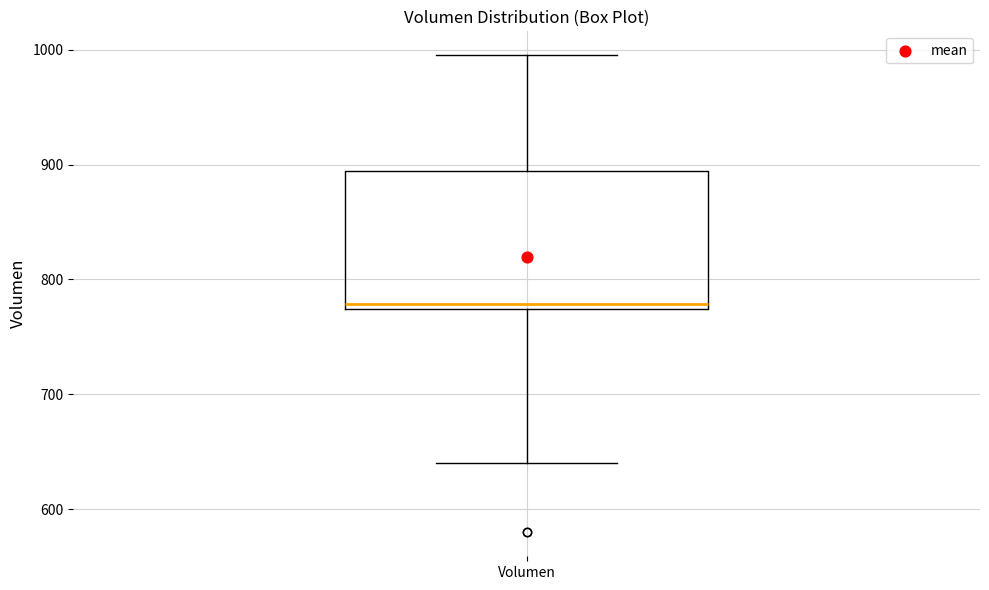

Transcribe this box plot: give where the median line is, the range the box spans, and where the two whiskers end, as read against the y-axis. The values are not printed on the chart, so give them approximately, as read against the axis.

median 780, box 770 to 890, whiskers 640 to 1000